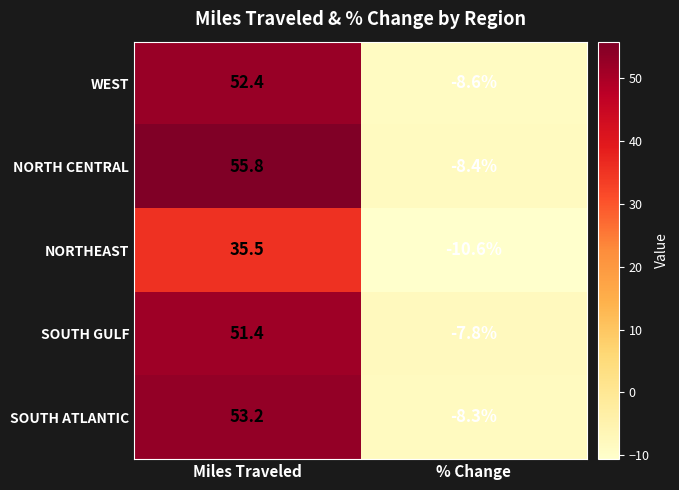

At which category is the sum across all series the highest?

Miles Traveled